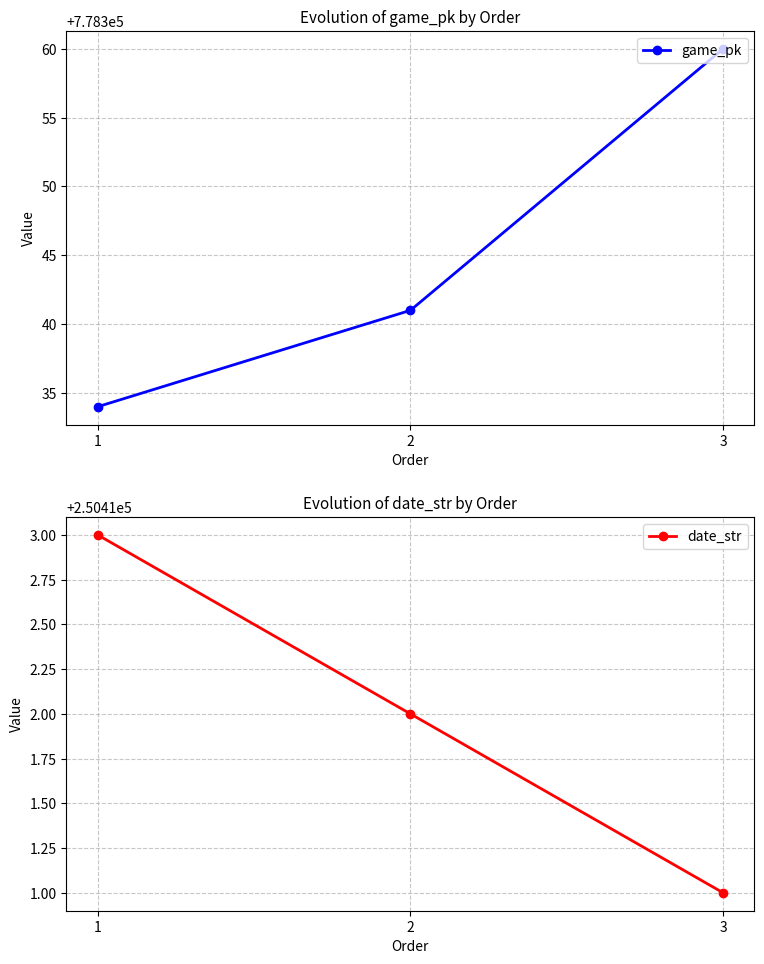

How many data points in game_pk are less than 778341?

1